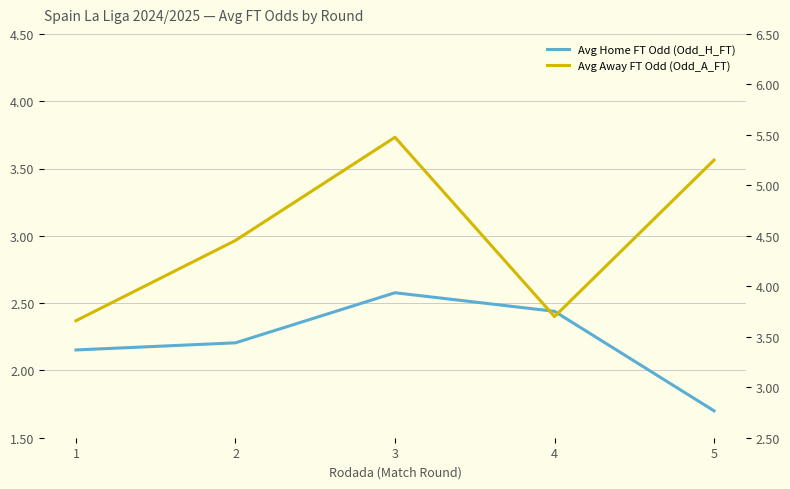

True or false: Avg Away FT Odd (Odd_A_FT) has a value of 2.5 at 5.

False